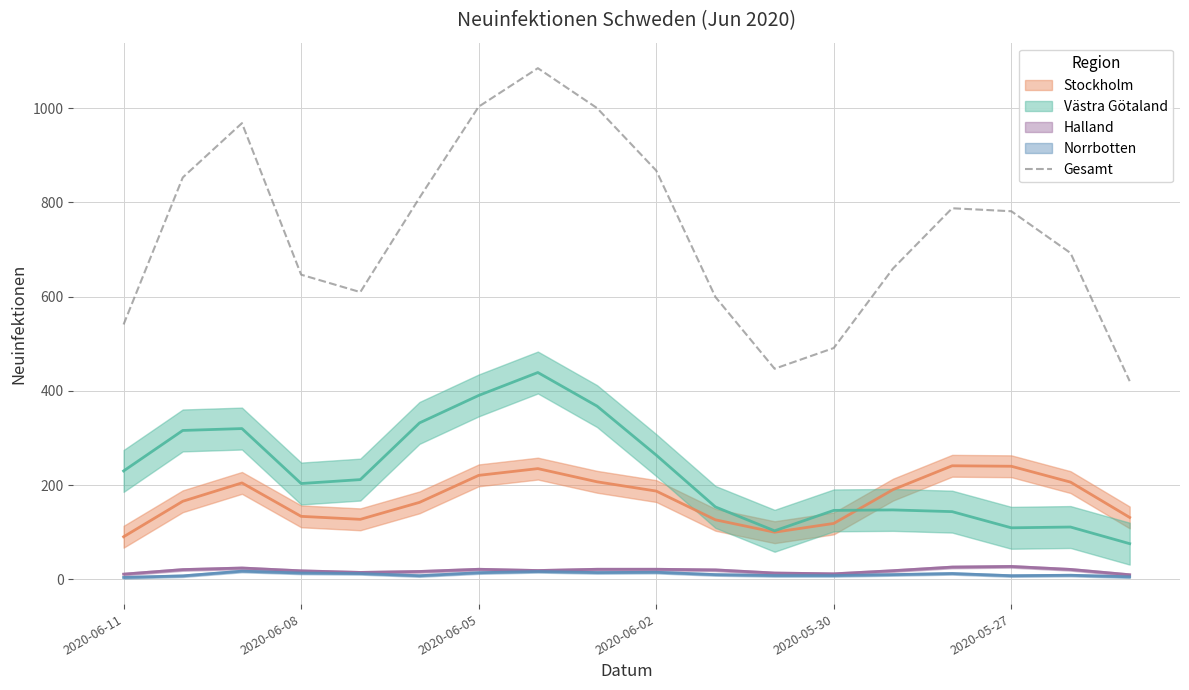

True or false: the data has more than 1 interior local peaks.

True